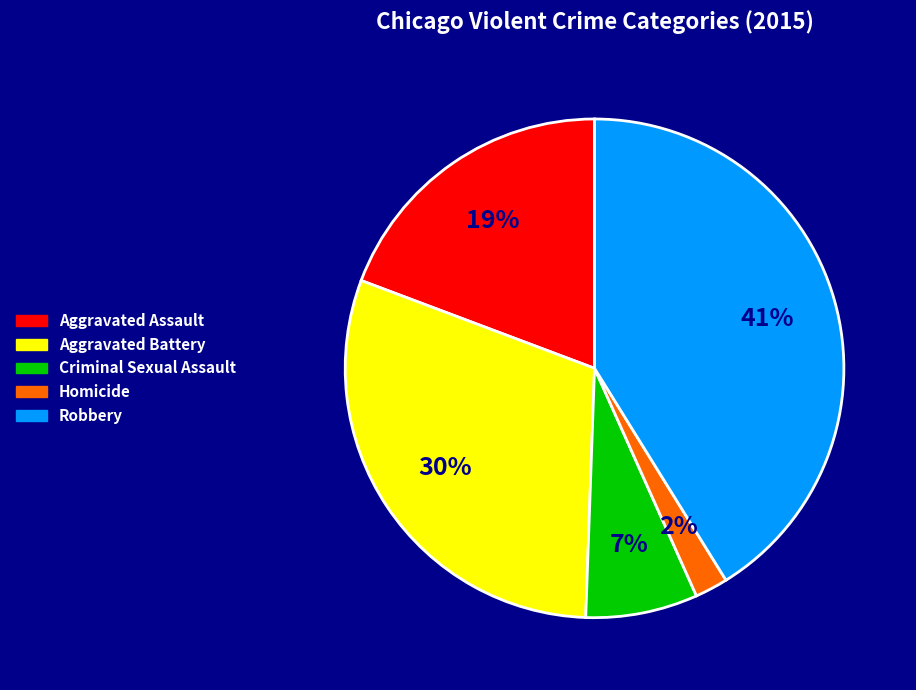

What percentage is the Robbery slice, to the nearest percent?

41%